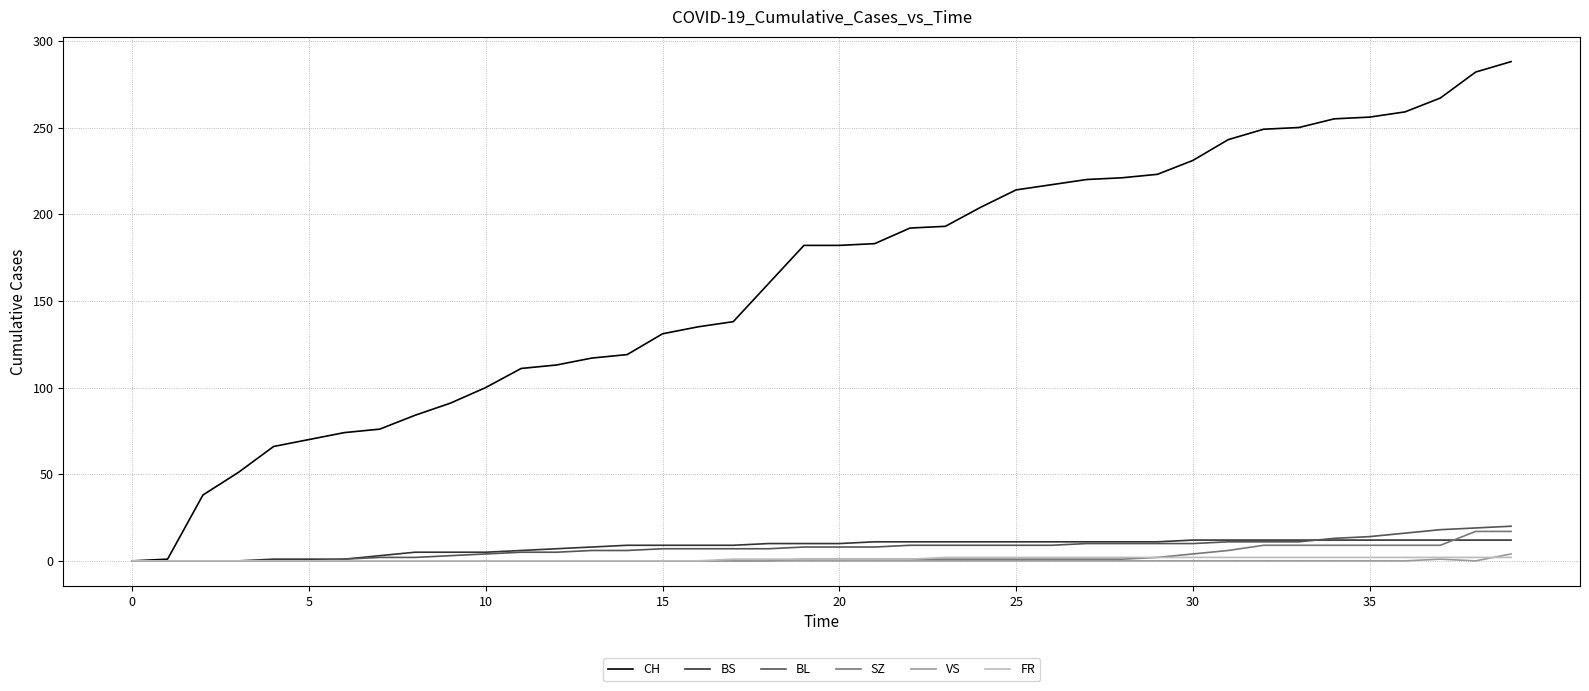

At how many categories does at least one series exceed 19?

38